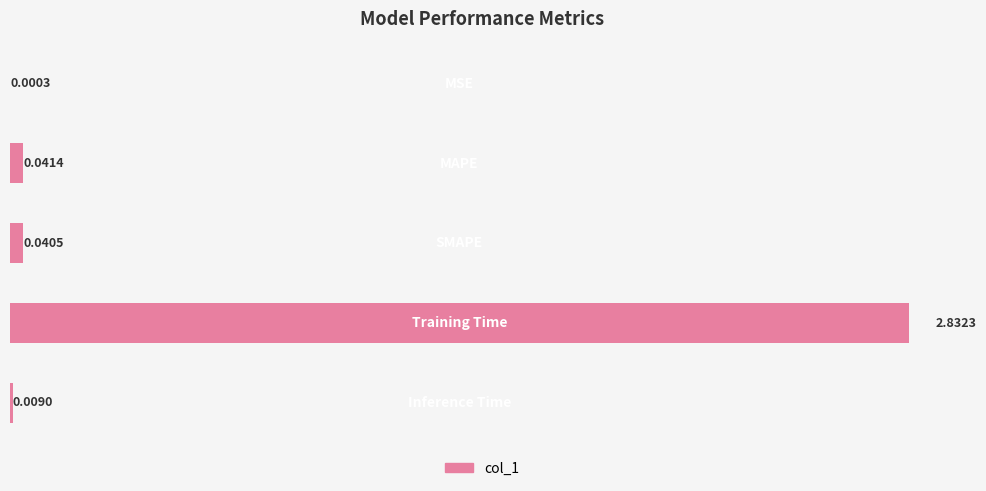

What is the sum of all values?

2.9